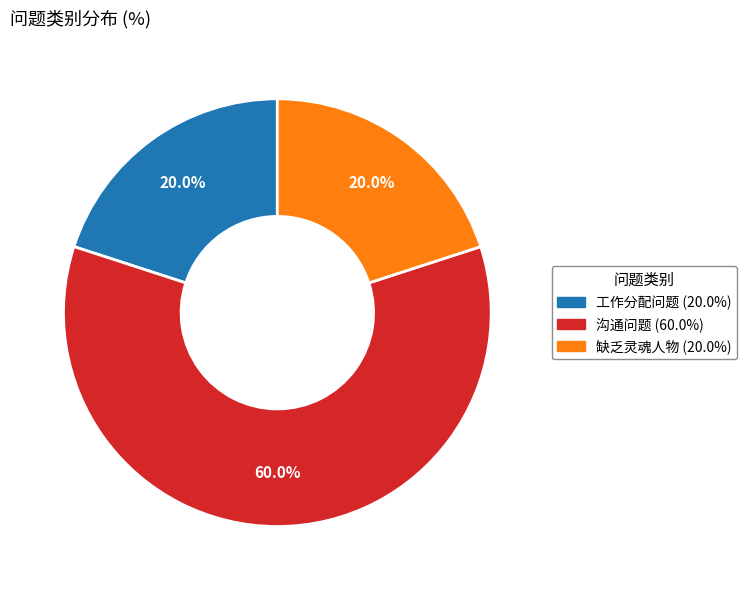

What is the largest slice in the pie chart?

沟通问题